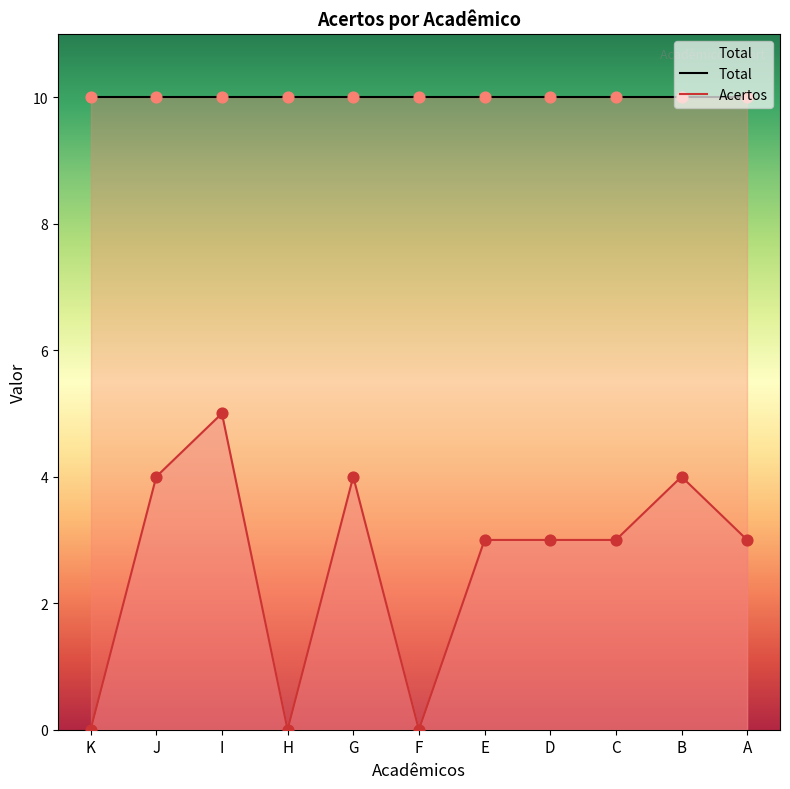

Which has a higher value, D or H?

D